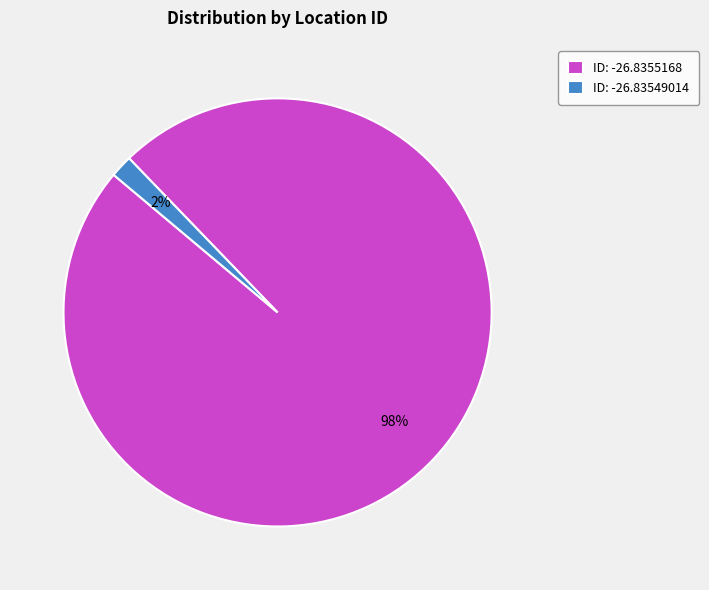

What percentage is the ID: -26.83549014 slice, to the nearest percent?

2%